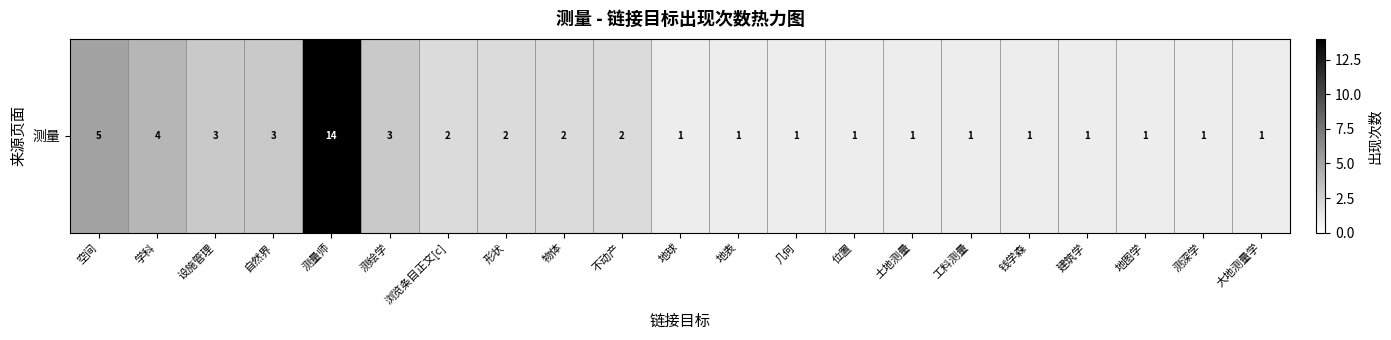

Read the value at 设施管理, to the nearest 5.

5